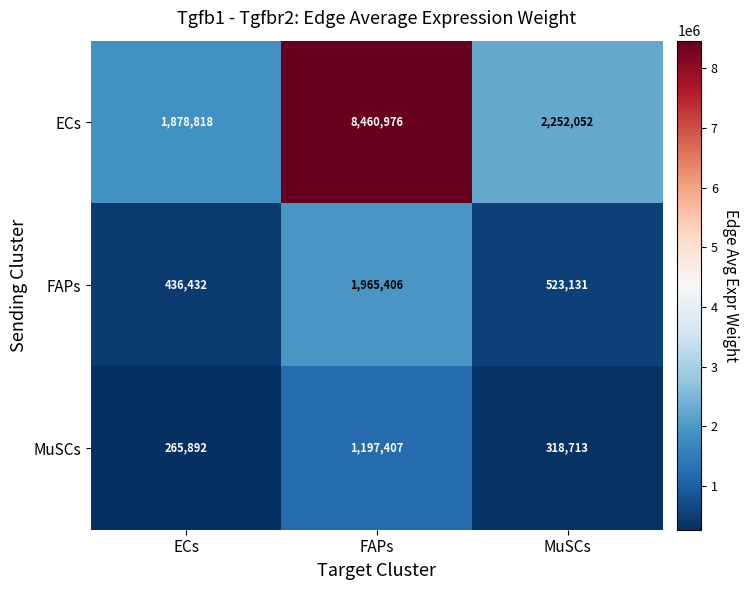

At which category is the sum across all series the highest?

FAPs